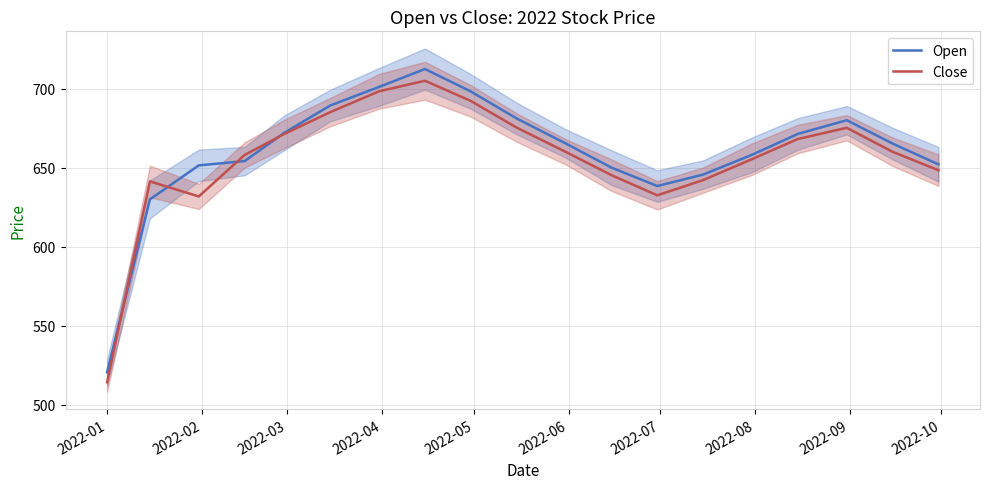

List the series in order of their overall mean, lowest first.

Close, Open